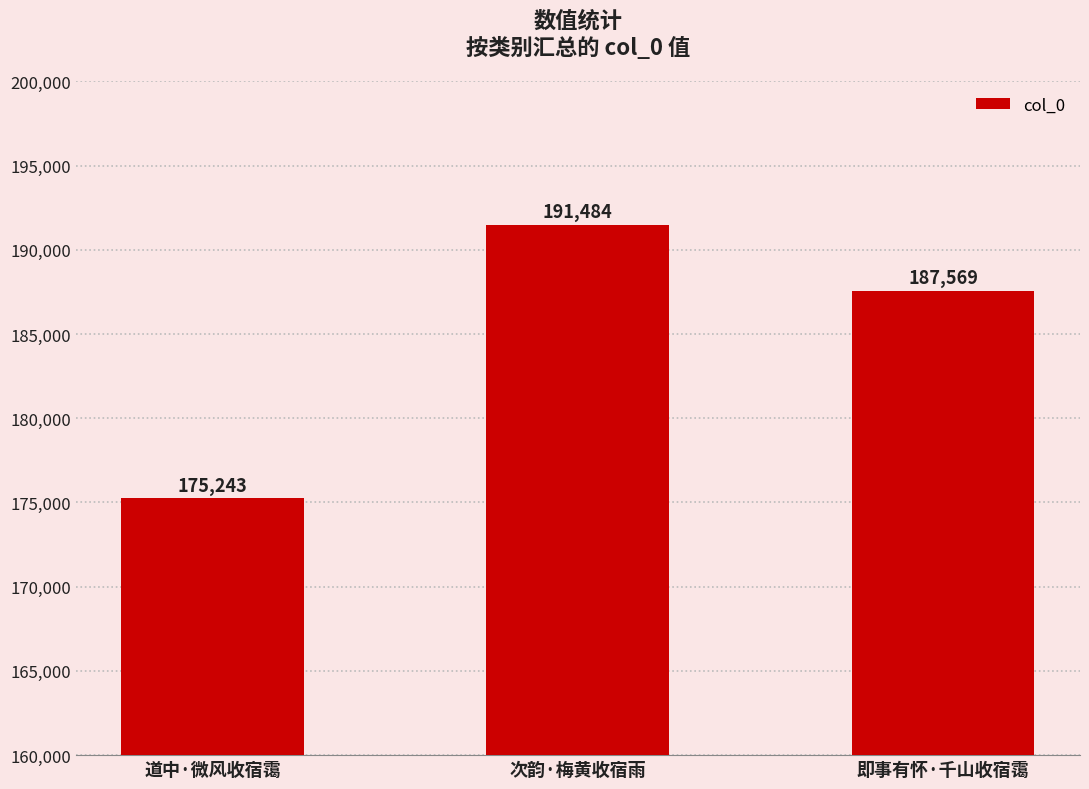

What is the sum of the values at 即事有怀·千山收宿霭 and 次韵·梅黄收宿雨?

379053